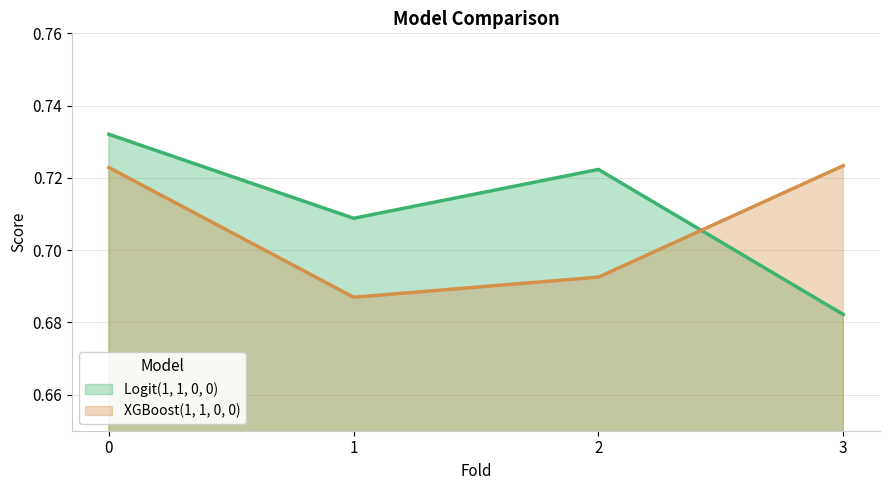

Rank the series by their maximum value, from highest to lowest.

Logit(1, 1, 0, 0), XGBoost(1, 1, 0, 0)